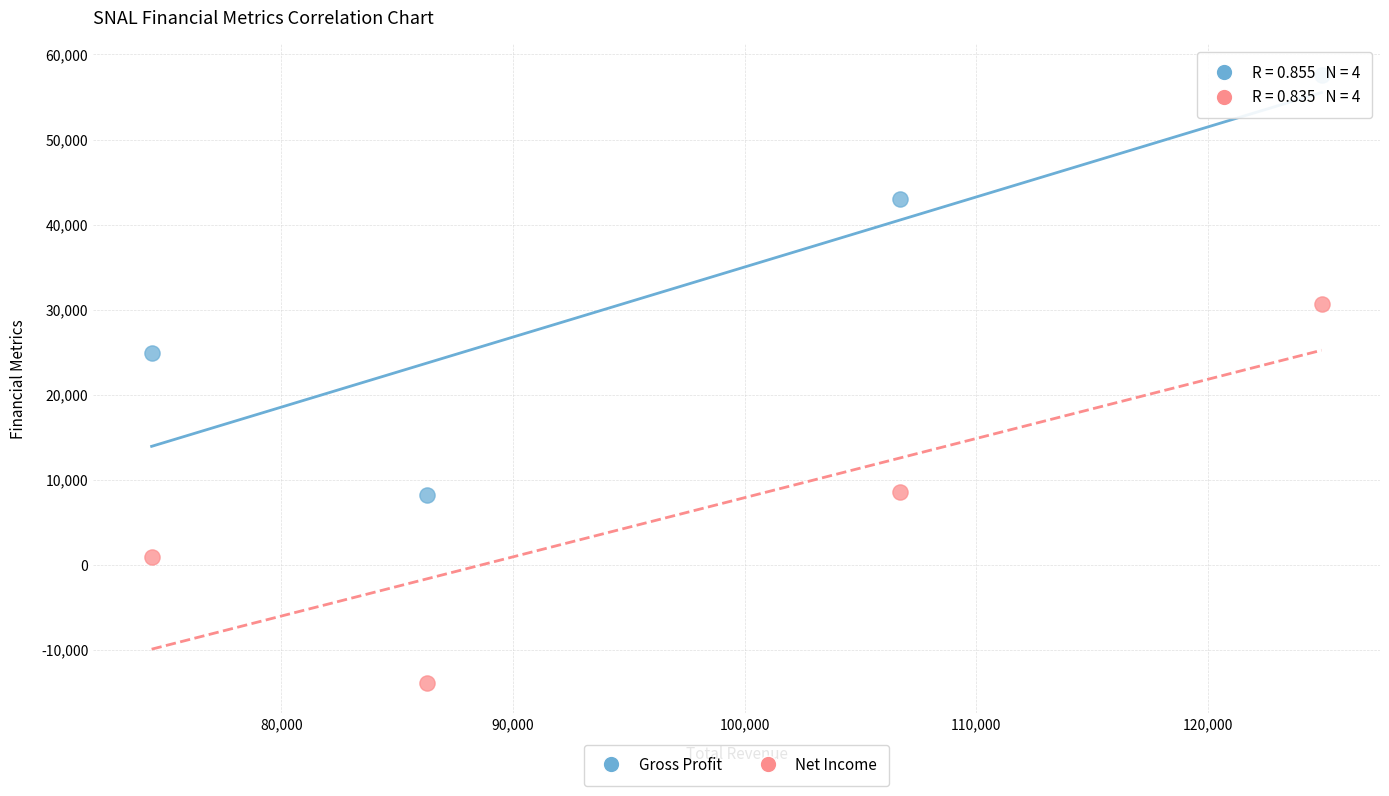

Which series contains the lowest Y value?

Net Income